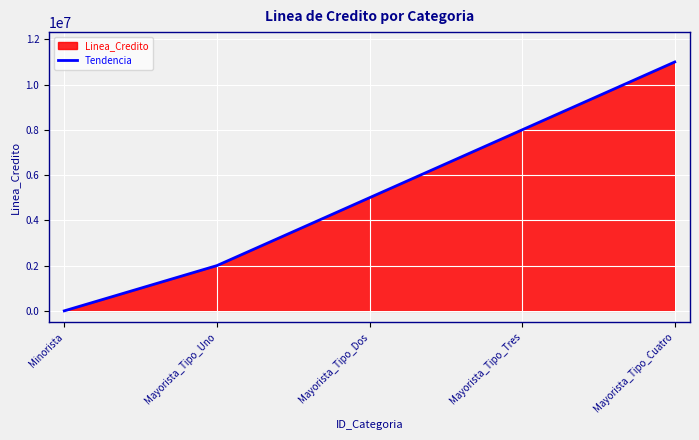

Approximately how many times larger is the value at Mayorista_Tipo_Uno compared to Mayorista_Tipo_Tres?

0.2